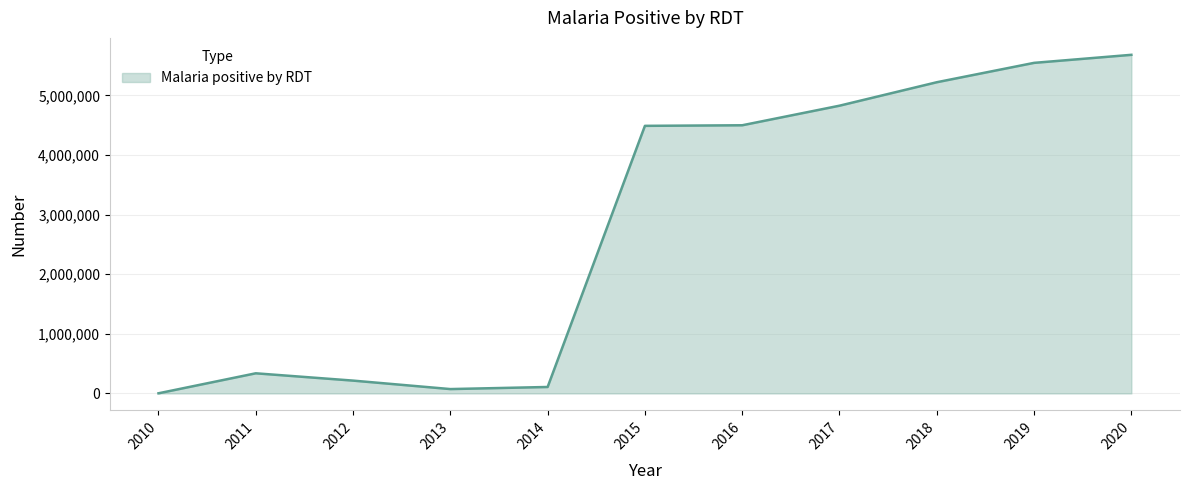

Is it true that the value at 2020 is 5681861?

True